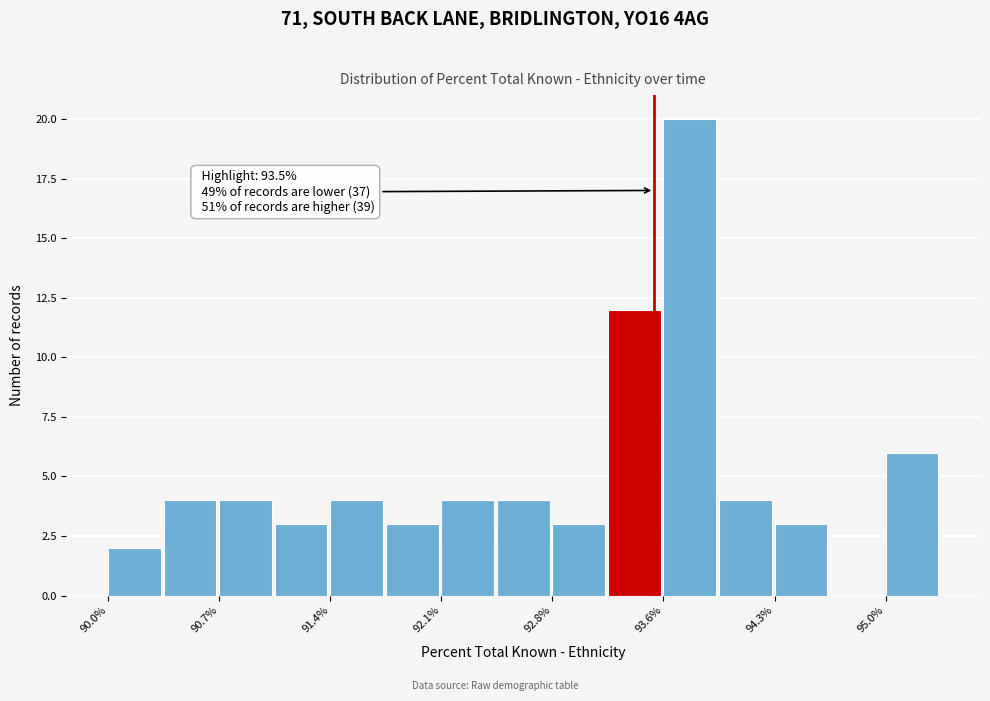

Read against the x-axis, roughly where is the centre of the tallest bar?

93.7